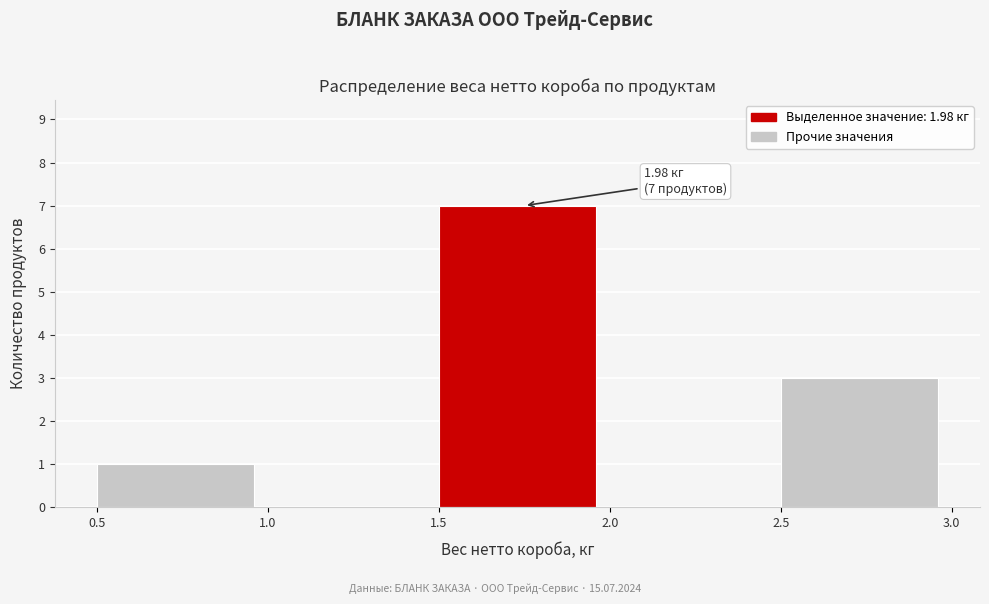

Which range on the x-axis has the tallest bar?

1.5 to 2.0